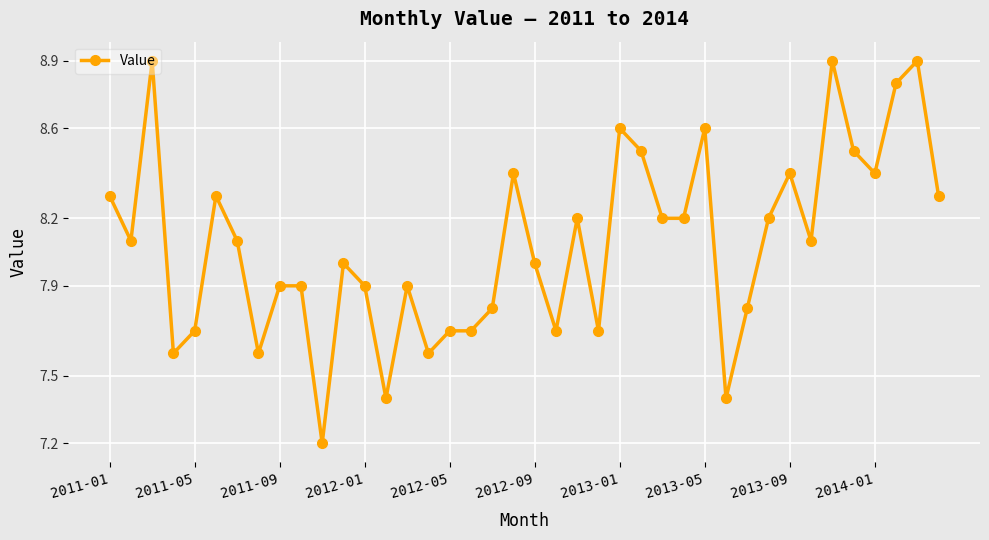

Count the number of categories in the chart.

40